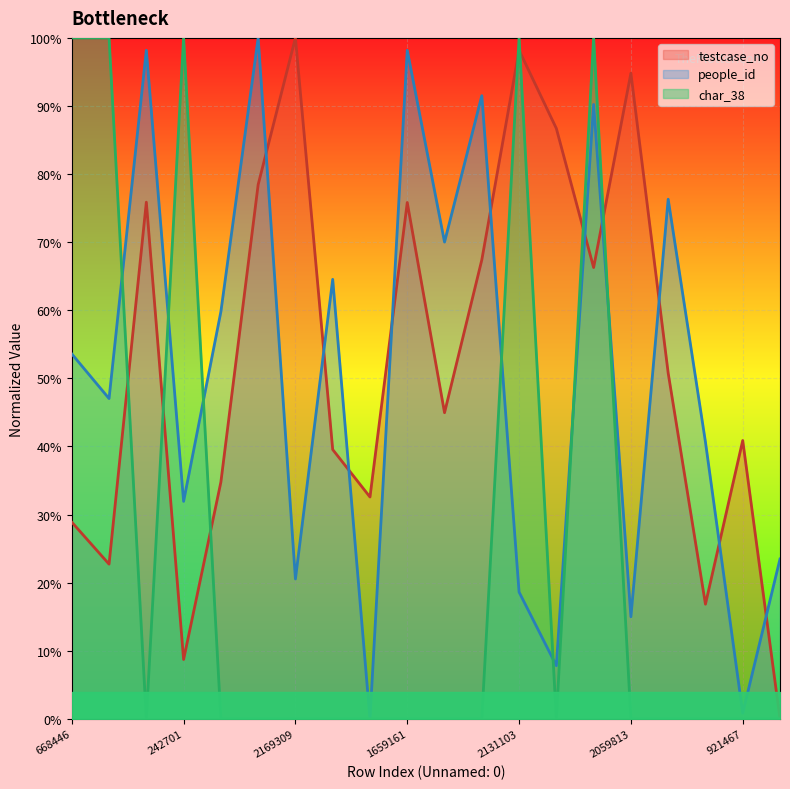

At which category does char_38 reach its first local valley?

1660114